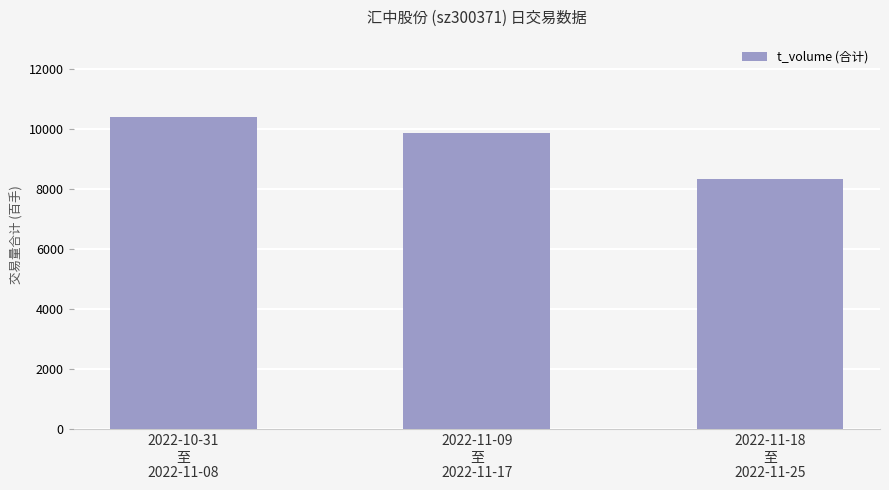

What is the label of the 3rd bar from the right?

2022-10-31
至
2022-11-08